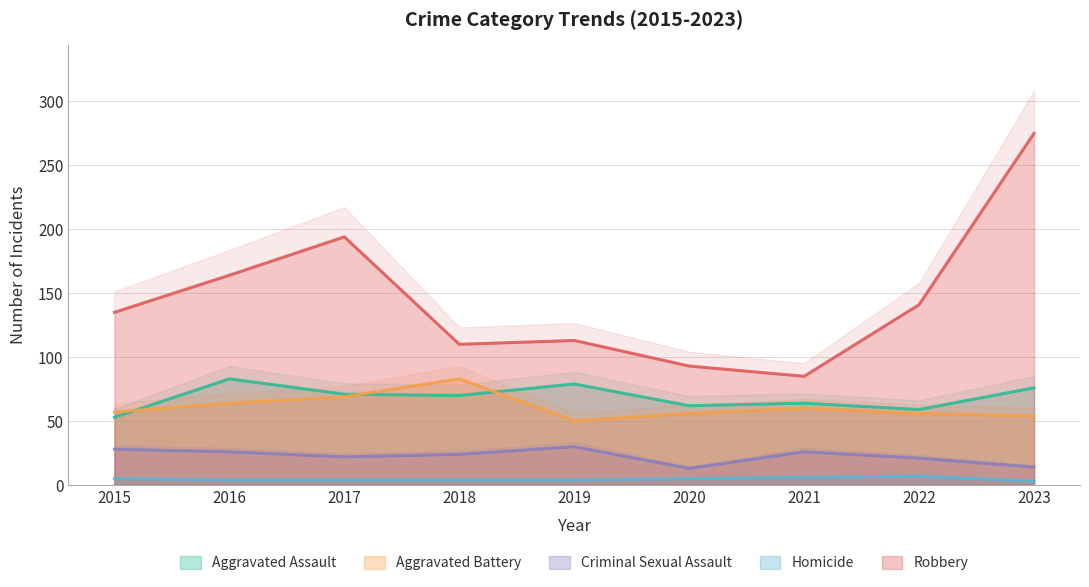

What is the value of the Aggravated Assault point at the 9th from the left?

76